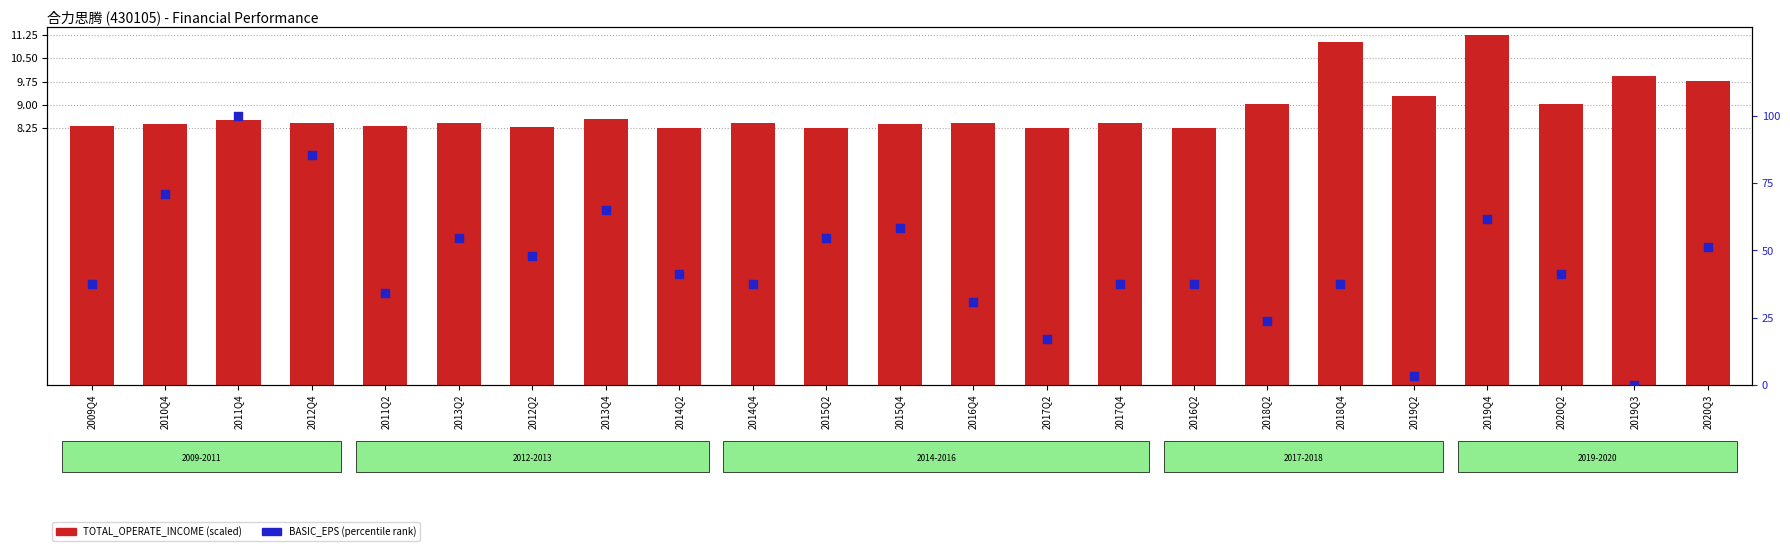

At how many categories does at least one series exceed 16?

21